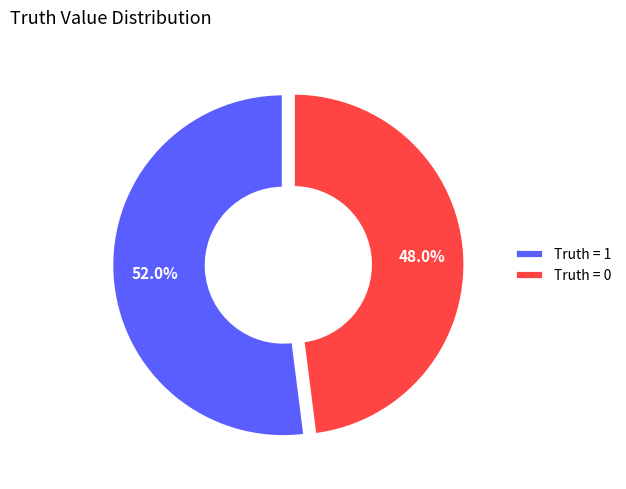

To the nearest percent, what is the average slice percentage?

50%